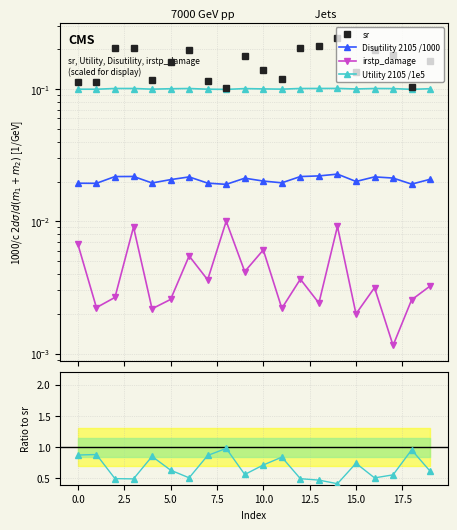

True or false: irstp_damage and Disutility 2105 intersect in this chart.

False